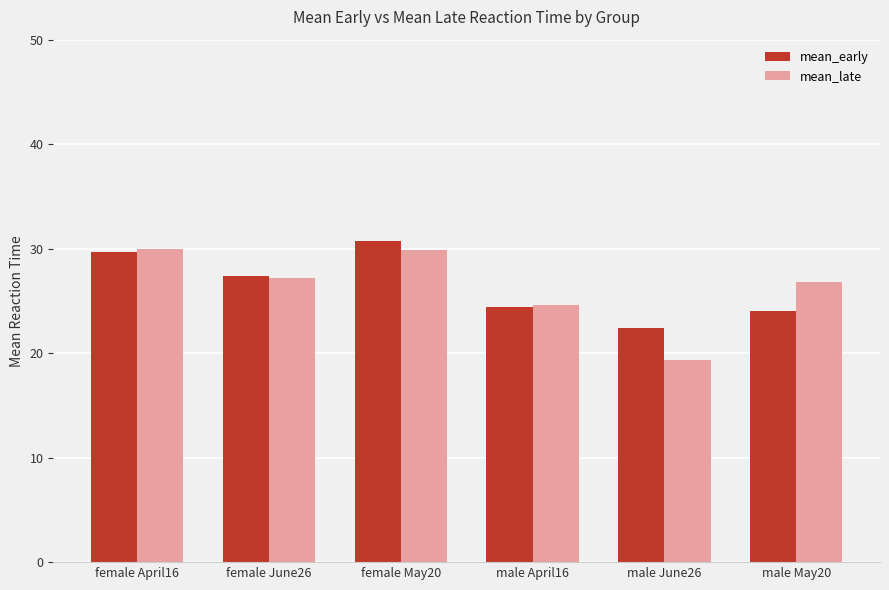

What value does the mean_early series have at male May20?

24.0